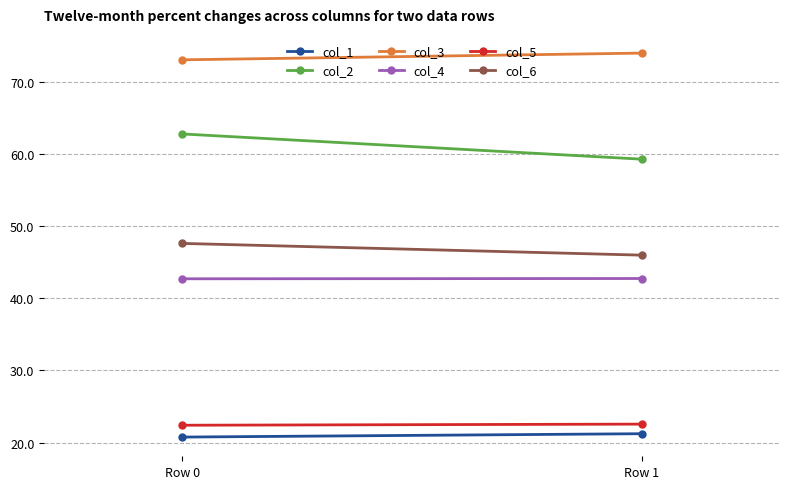

At how many categories does at least one series exceed 38?

2